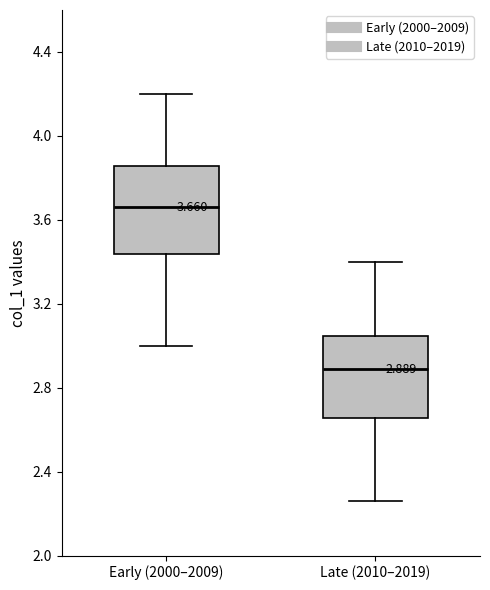

Which box has the lowest median line?

Late (2010–2019)